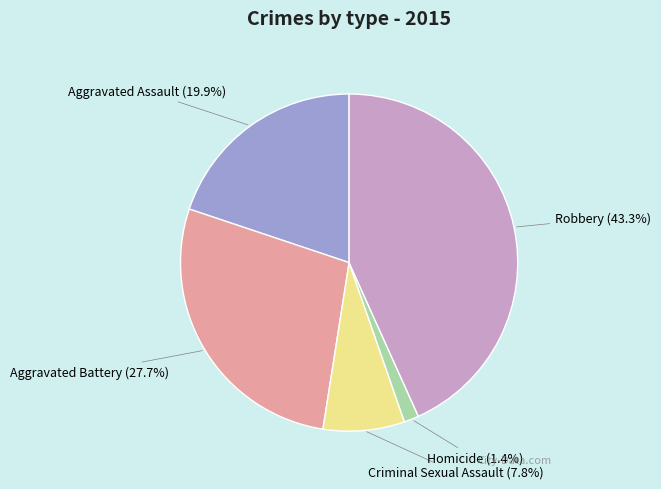

Is there a majority slice in this chart?

No